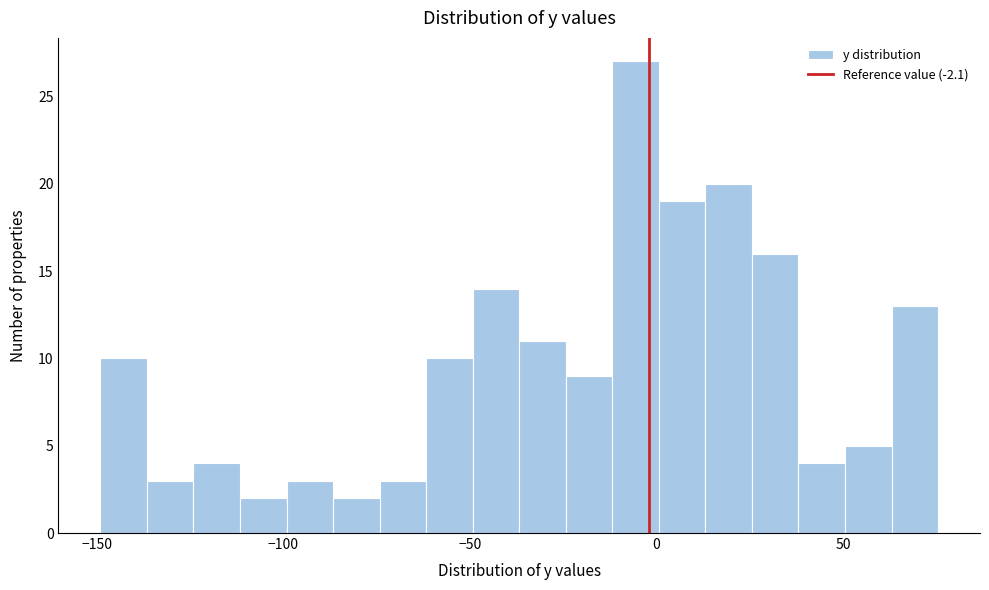

Around what value on the x-axis is the tallest bar? Give the approximate position of its centre, as read against the axis.

-5